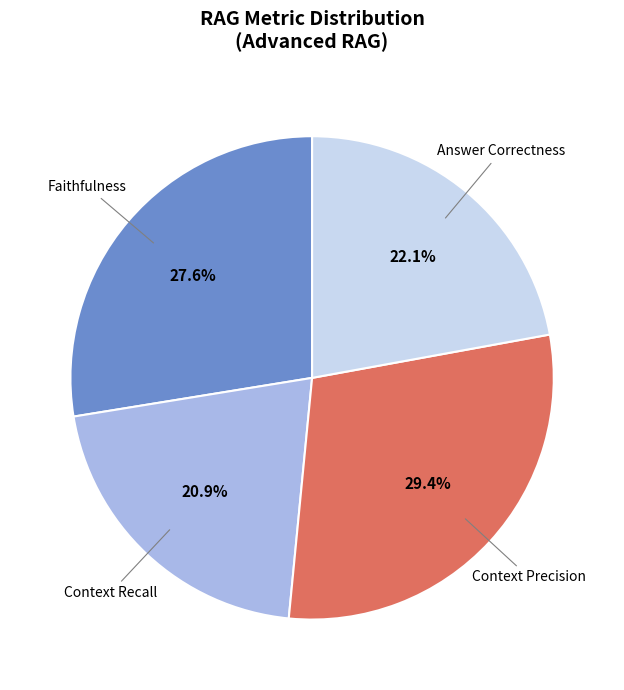

Does any single category account for the majority?

No